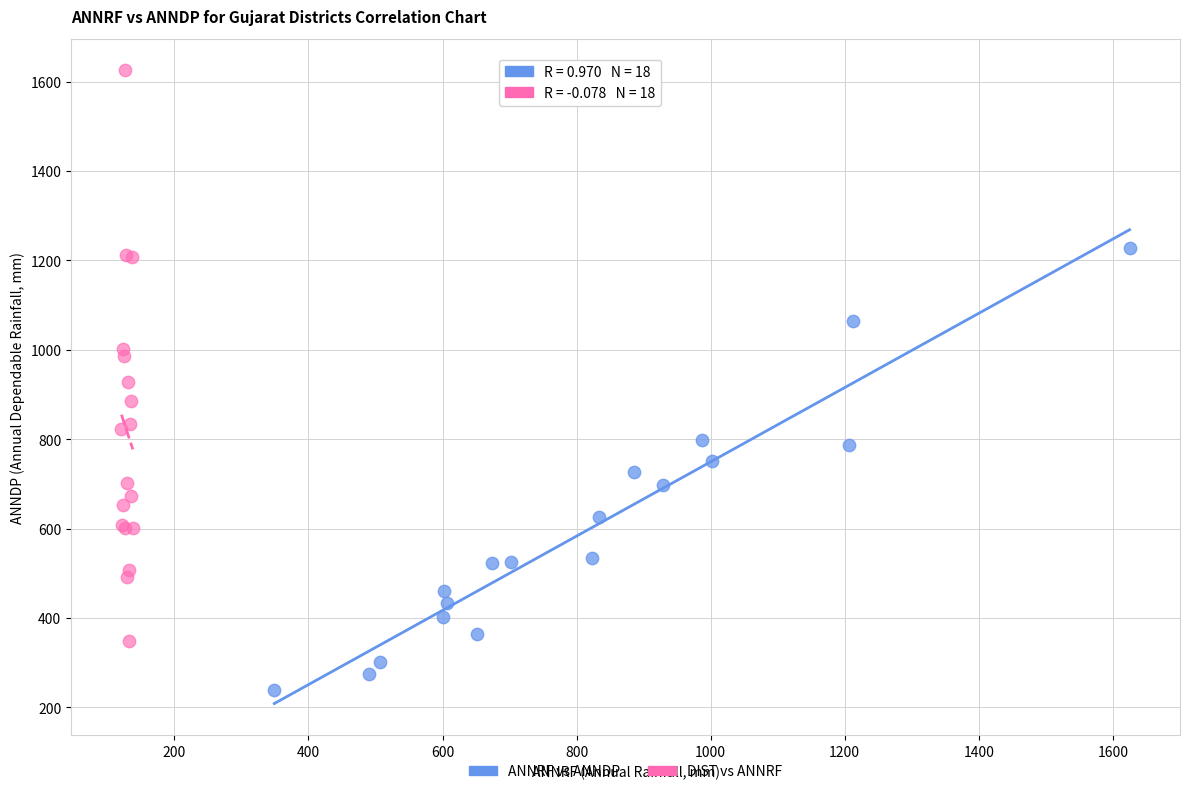

Which series contains the lowest Y value?

ANNRF vs ANNDP